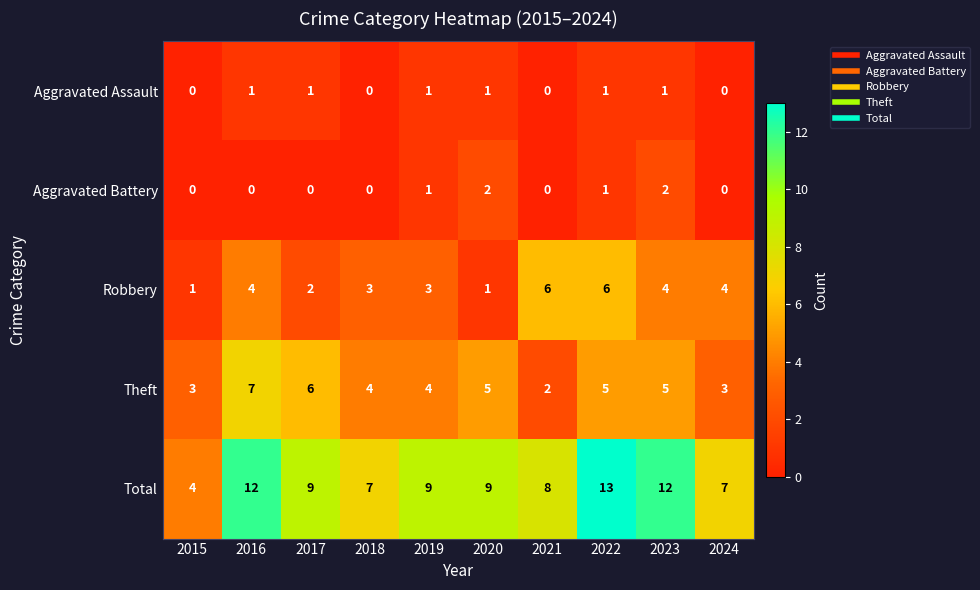

Which series changed the most between 2018 and 2022?

Total